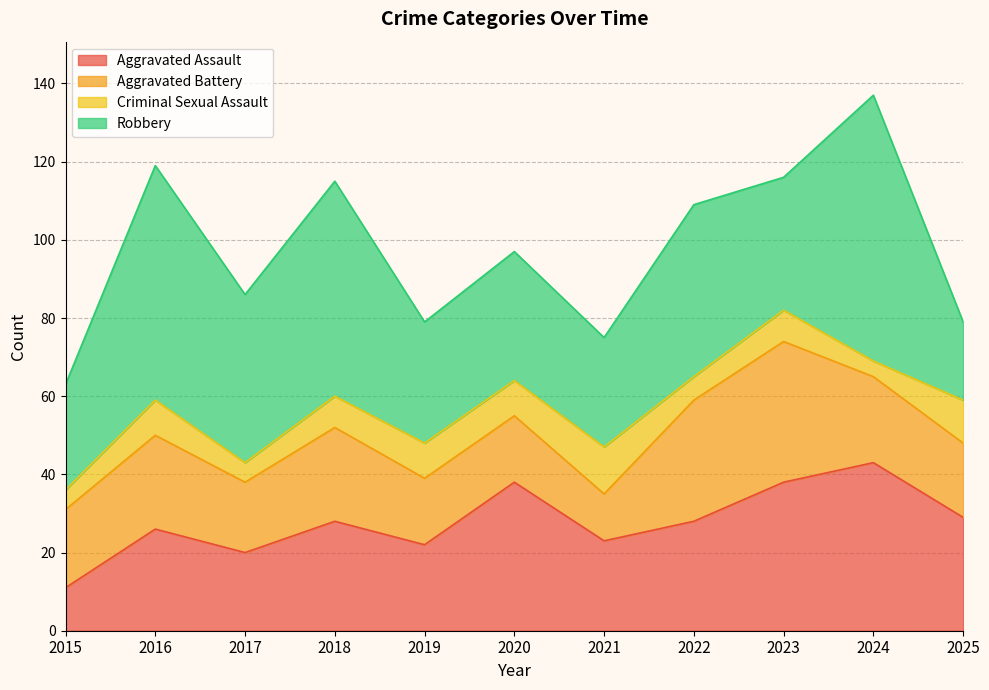

Is it true that Aggravated Battery equals 22 at 2024?

True